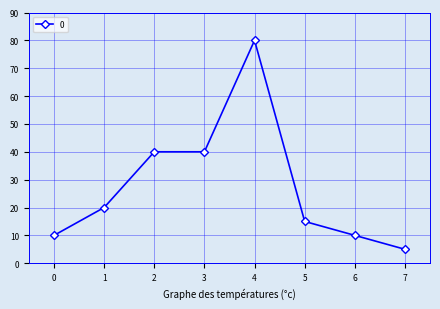

What is the difference between the values at 0 and 2?

30